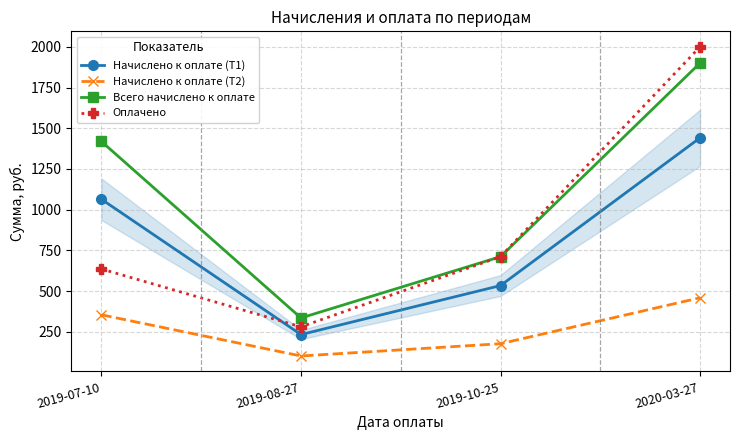

What is the approximate value of Начислено к оплате (Т2) at 2019-10-25?

177.4